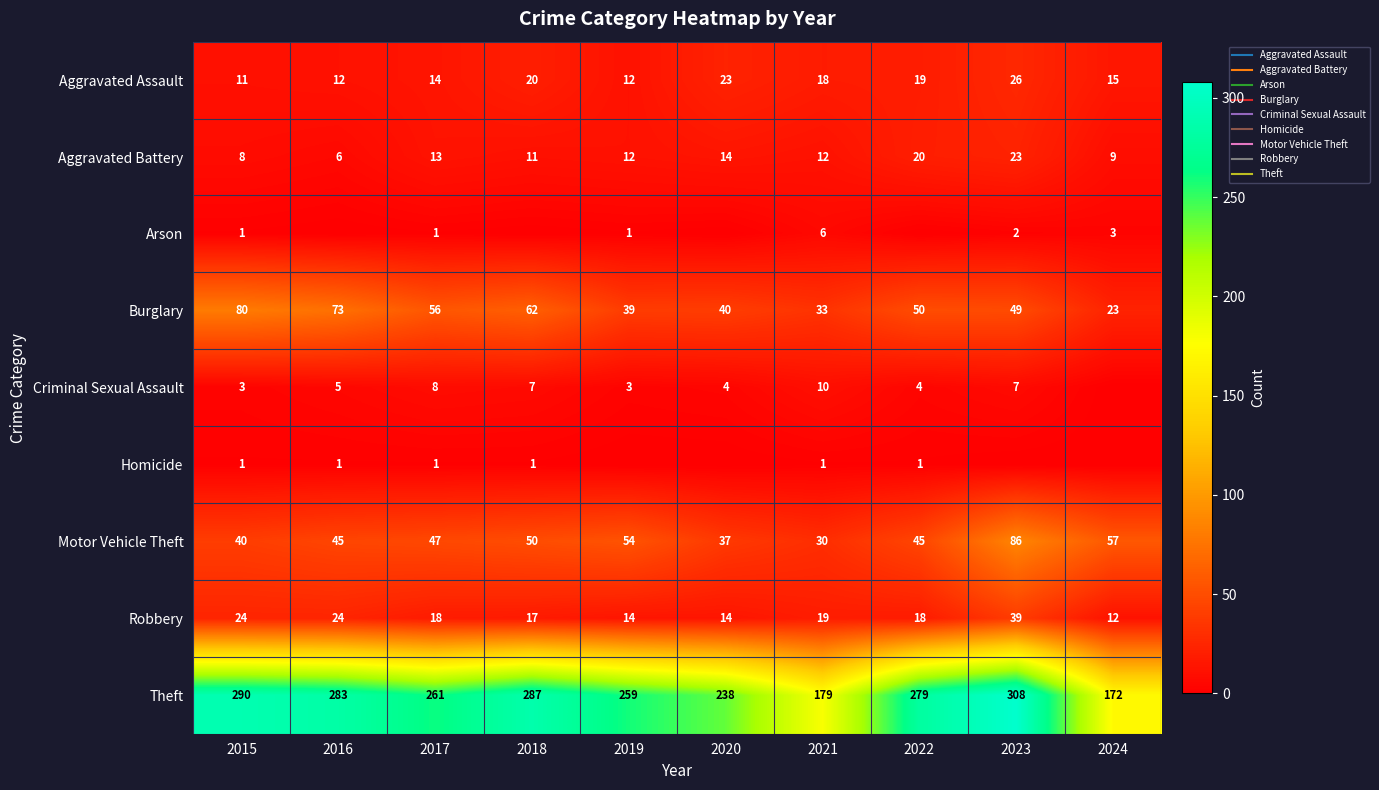

What is the difference between the Criminal Sexual Assault values at 2024 and 2019?

3